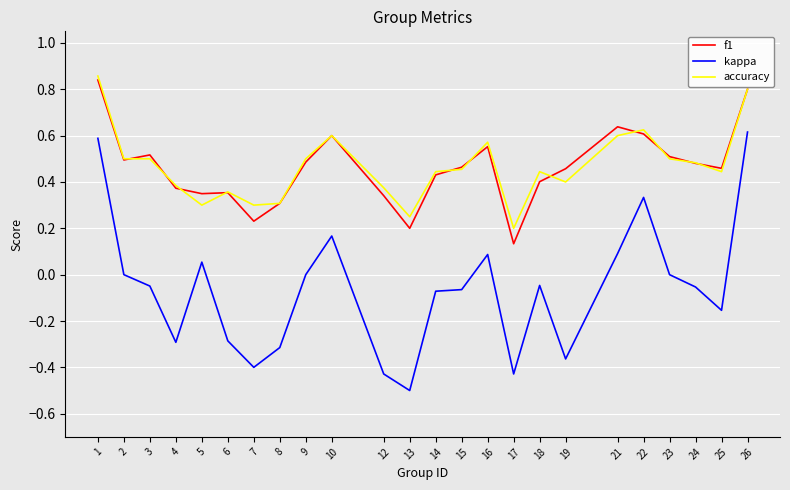

What is the smallest value displayed?

-0.5